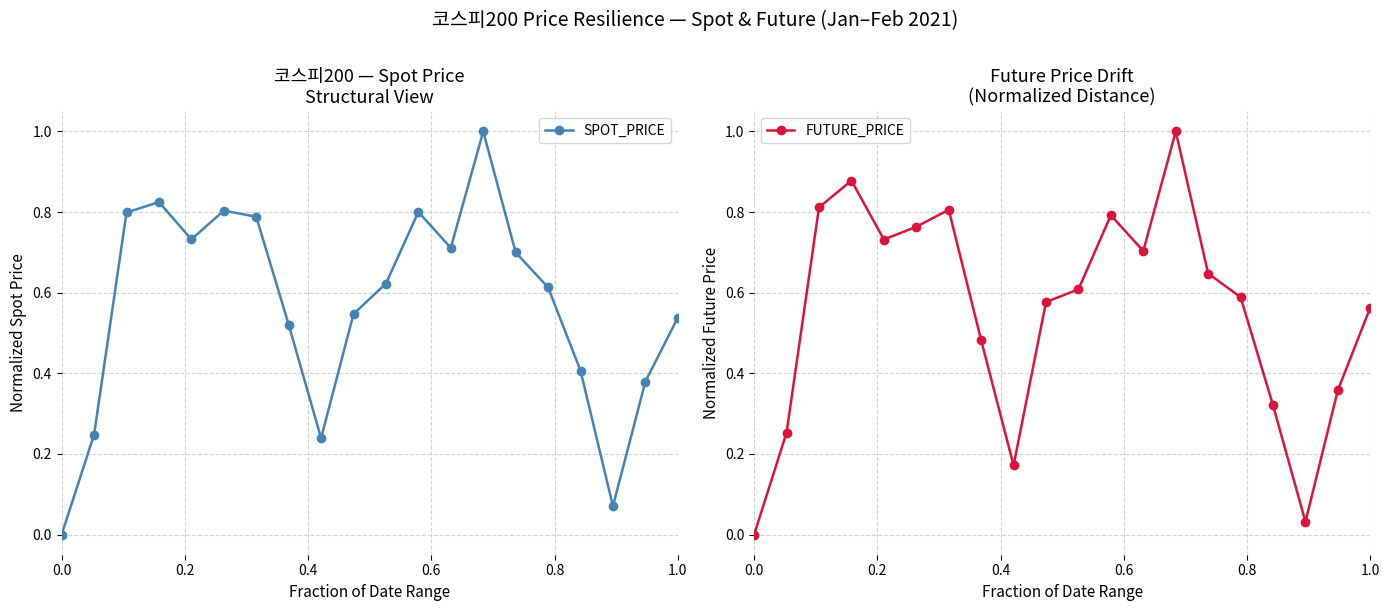

How many interior local peaks does the SPOT_PRICE series have?

4